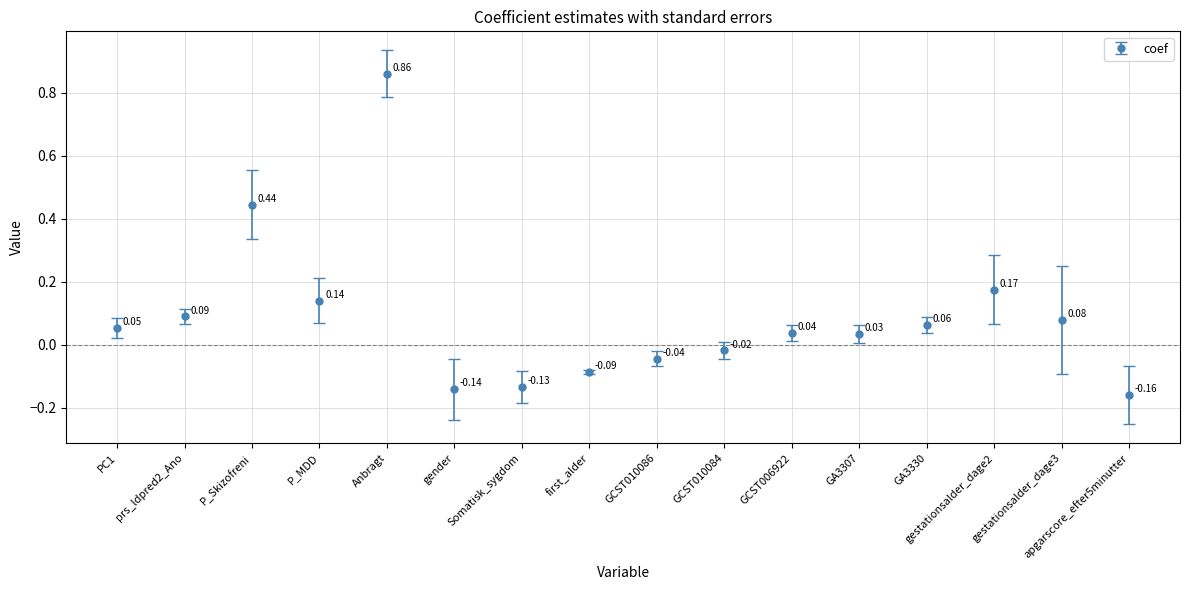

What is the difference between the maximum and second lowest values?

1.0